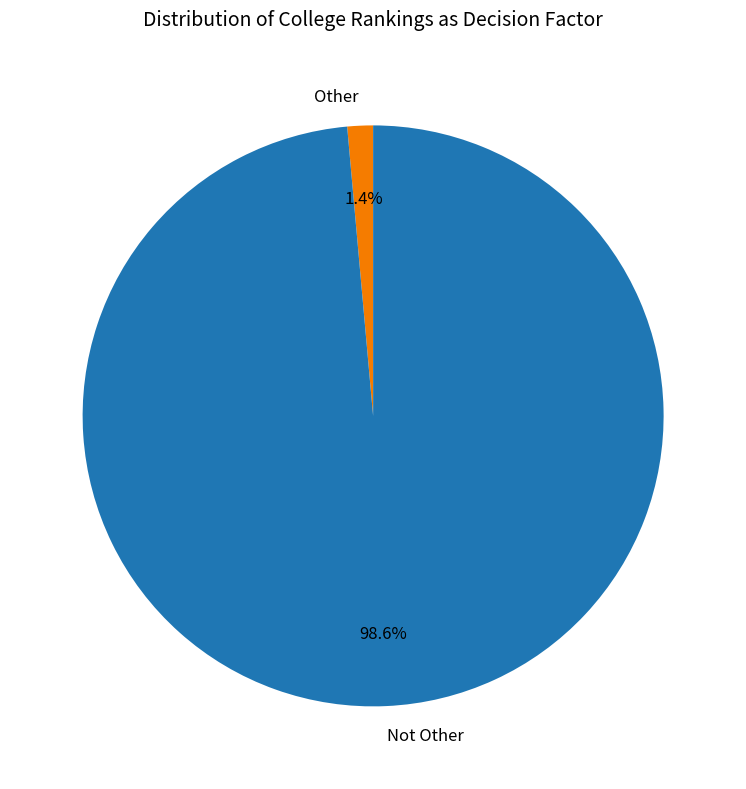

How many slices are in this pie chart?

2